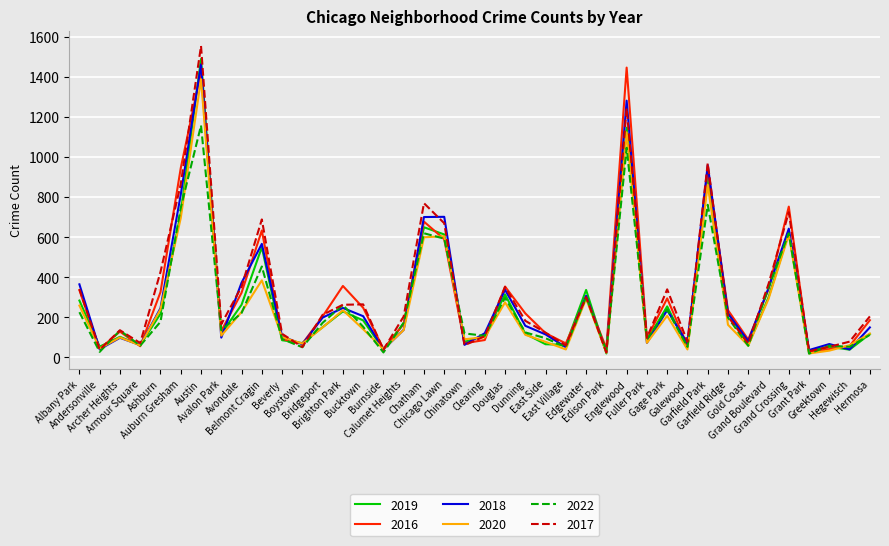

What is the greatest value displayed?

1555